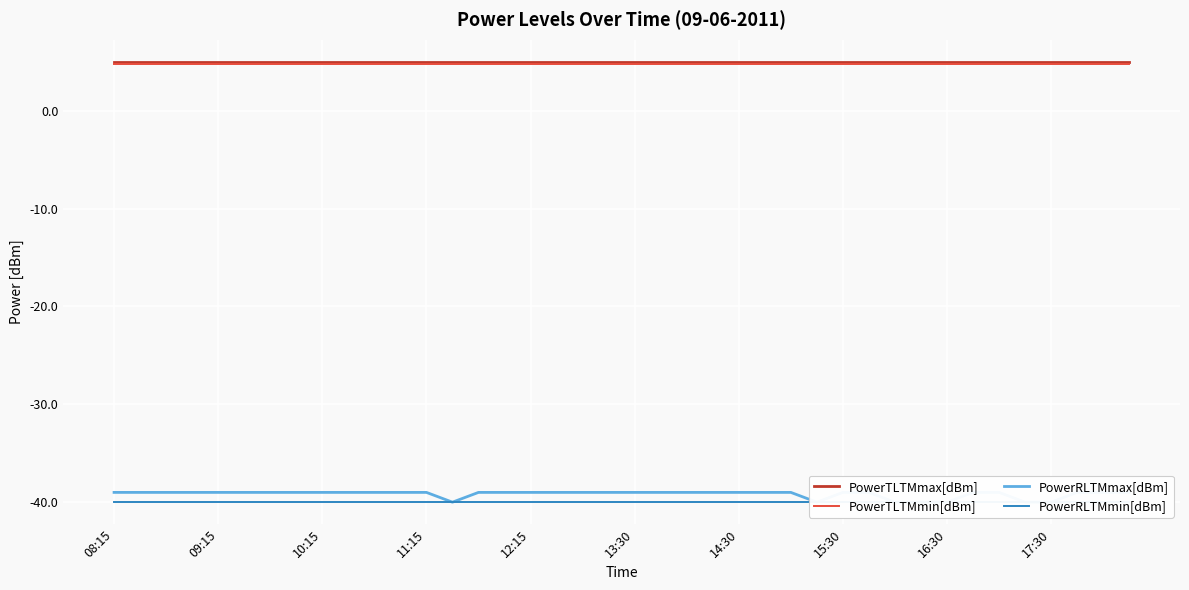

How many distinct data groups are displayed?

4